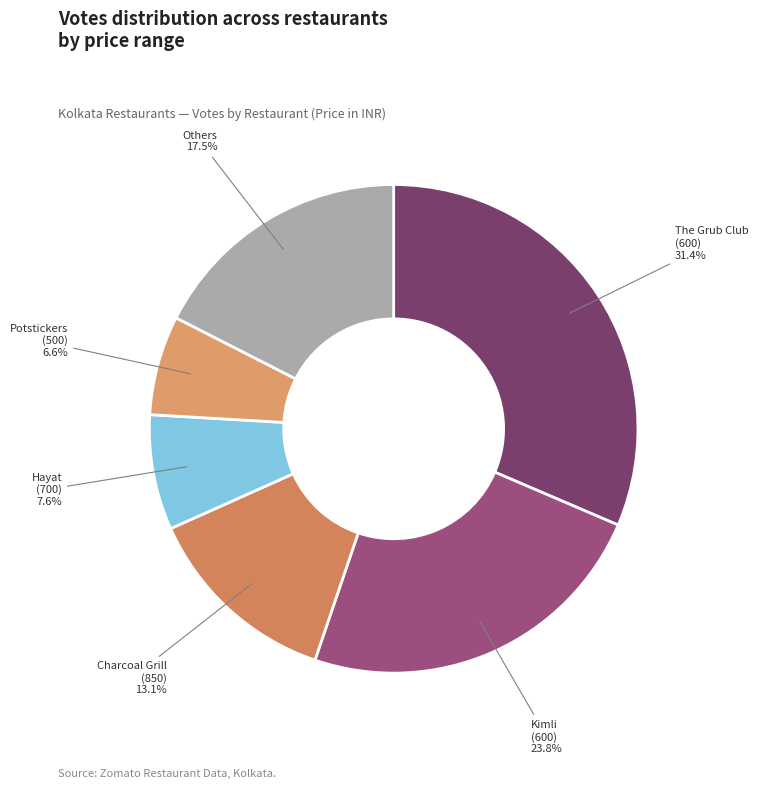

Count the number of slices in the pie.

6